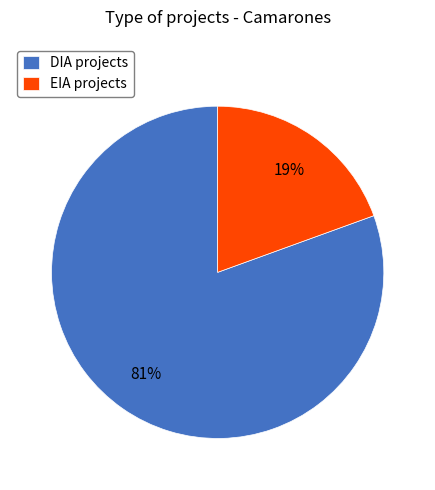

Rank the categories by value from lowest to highest.

EIA, DIA